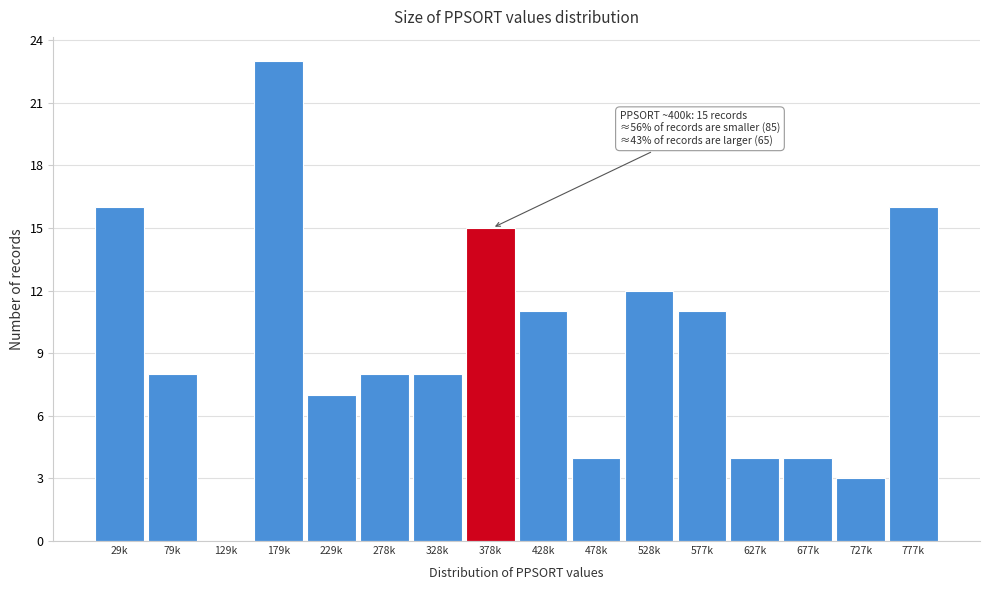

Reading left to right, transcribe all the data shown in this chart.

29k=16	79k=8	129k=0	179k=23	229k=7	278k=8	328k=8	378k=15	428k=11	478k=4	528k=12	577k=11	627k=4	677k=4	727k=3	777k=16